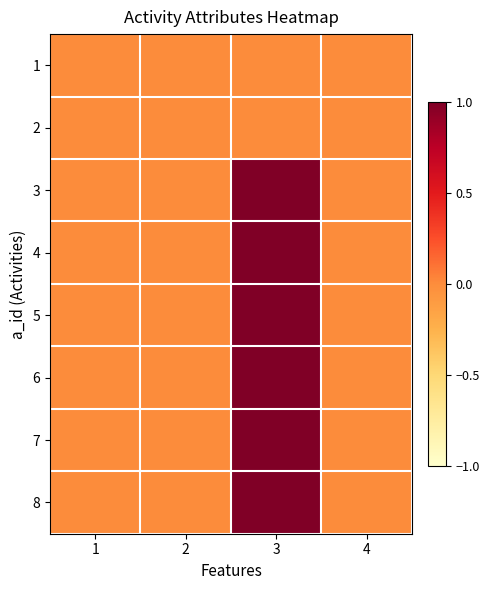

Rank the series at 2 from highest to lowest value.

1, 2, 3, 4, 5, 6, 7, 8